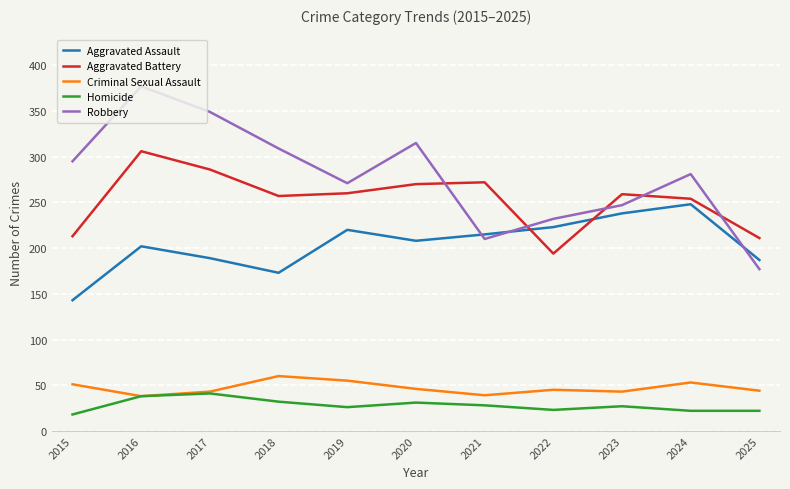

At how many categories does at least one series exceed 244?

9